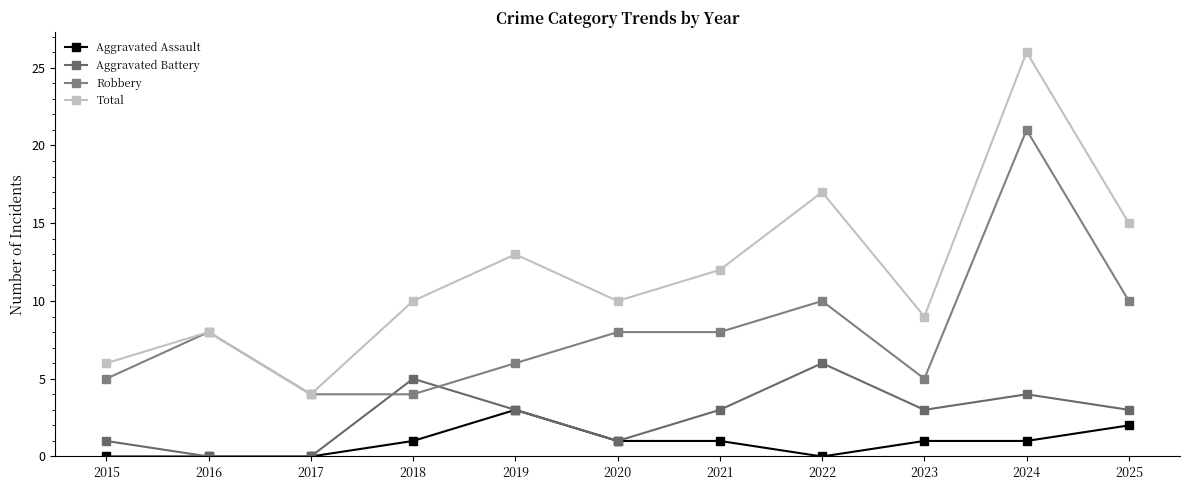

At which category does Robbery reach its first local peak?

2016